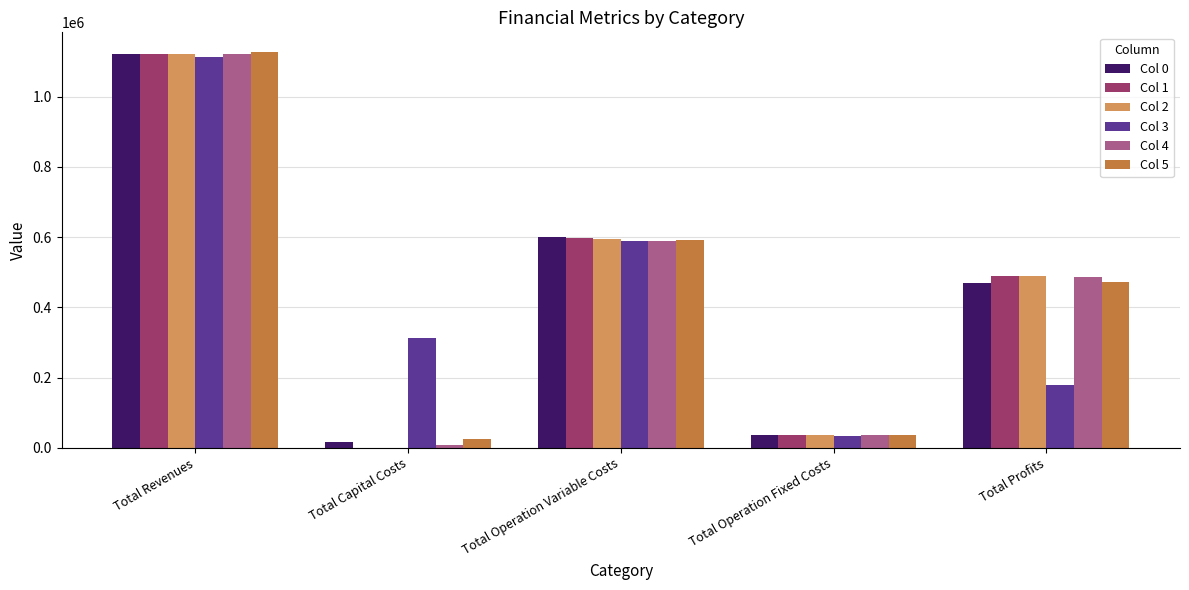

Reading left to right, list all the values displayed in this chart.

Col 0: Total Revenues=1120432.4	Total Capital Costs=16000.0	Total Operation Variable Costs=599272.2	Total Operation Fixed Costs=35309.0	Total Profits=469851.2
Col 1: Total Revenues=1120432.4	Total Capital Costs=0.0	Total Operation Variable Costs=597057.8	Total Operation Fixed Costs=35309.0	Total Profits=488065.6
Col 2: Total Revenues=1120432.4	Total Capital Costs=0.0	Total Operation Variable Costs=594840.3	Total Operation Fixed Costs=35309.0	Total Profits=490283.1
Col 3: Total Revenues=1114220.7	Total Capital Costs=312000.0	Total Operation Variable Costs=589332.4	Total Operation Fixed Costs=34468.3	Total Profits=178420.0
Col 4: Total Revenues=1120432.4	Total Capital Costs=8000.0	Total Operation Variable Costs=590396.3	Total Operation Fixed Costs=35309.0	Total Profits=486727.1
Col 5: Total Revenues=1127177.4	Total Capital Costs=26400.0	Total Operation Variable Costs=591714.1	Total Operation Fixed Costs=36401.9	Total Profits=472661.4